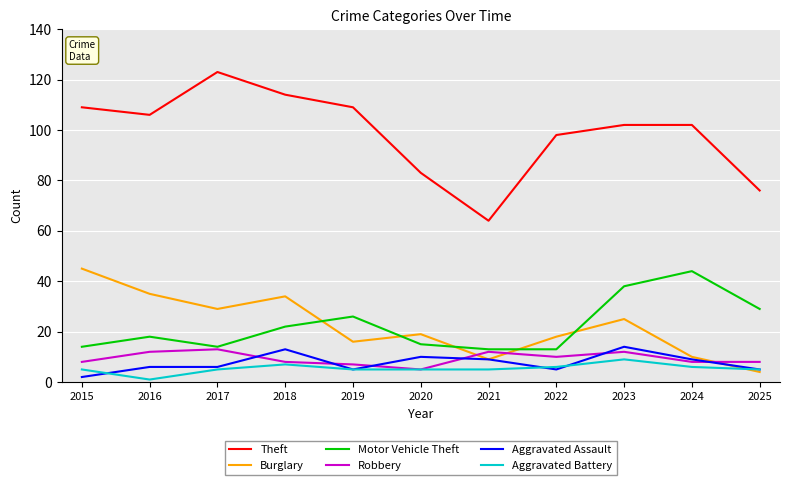

Reading left to right, what are all the values shown in this chart?

Theft: 2015=109	2016=106	2017=123	2018=114	2019=109	2020=83	2021=64	2022=98	2023=102	2024=102	2025=76
Burglary: 2015=45	2016=35	2017=29	2018=34	2019=16	2020=19	2021=9	2022=18	2023=25	2024=10	2025=4
Motor Vehicle Theft: 2015=14	2016=18	2017=14	2018=22	2019=26	2020=15	2021=13	2022=13	2023=38	2024=44	2025=29
Robbery: 2015=8	2016=12	2017=13	2018=8	2019=7	2020=5	2021=12	2022=10	2023=12	2024=8	2025=8
Aggravated Assault: 2015=2	2016=6	2017=6	2018=13	2019=5	2020=10	2021=9	2022=5	2023=14	2024=9	2025=5
Aggravated Battery: 2015=5	2016=1	2017=5	2018=7	2019=5	2020=5	2021=5	2022=6	2023=9	2024=6	2025=5